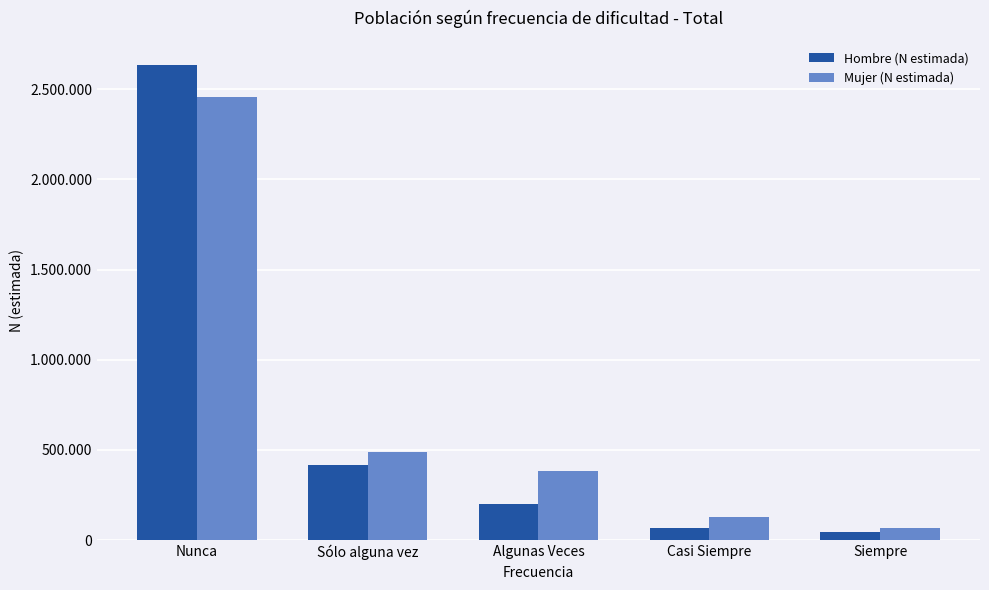

Does the chart contain stacked bars?

No